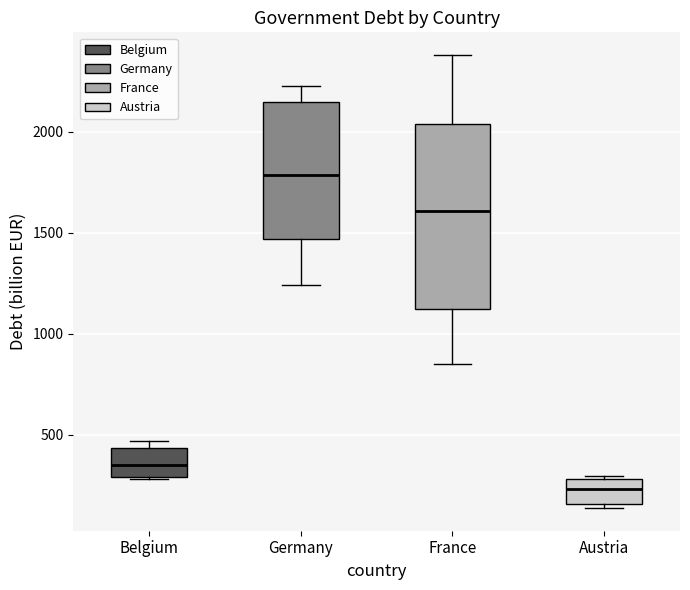

Which box has the highest median line?

Germany